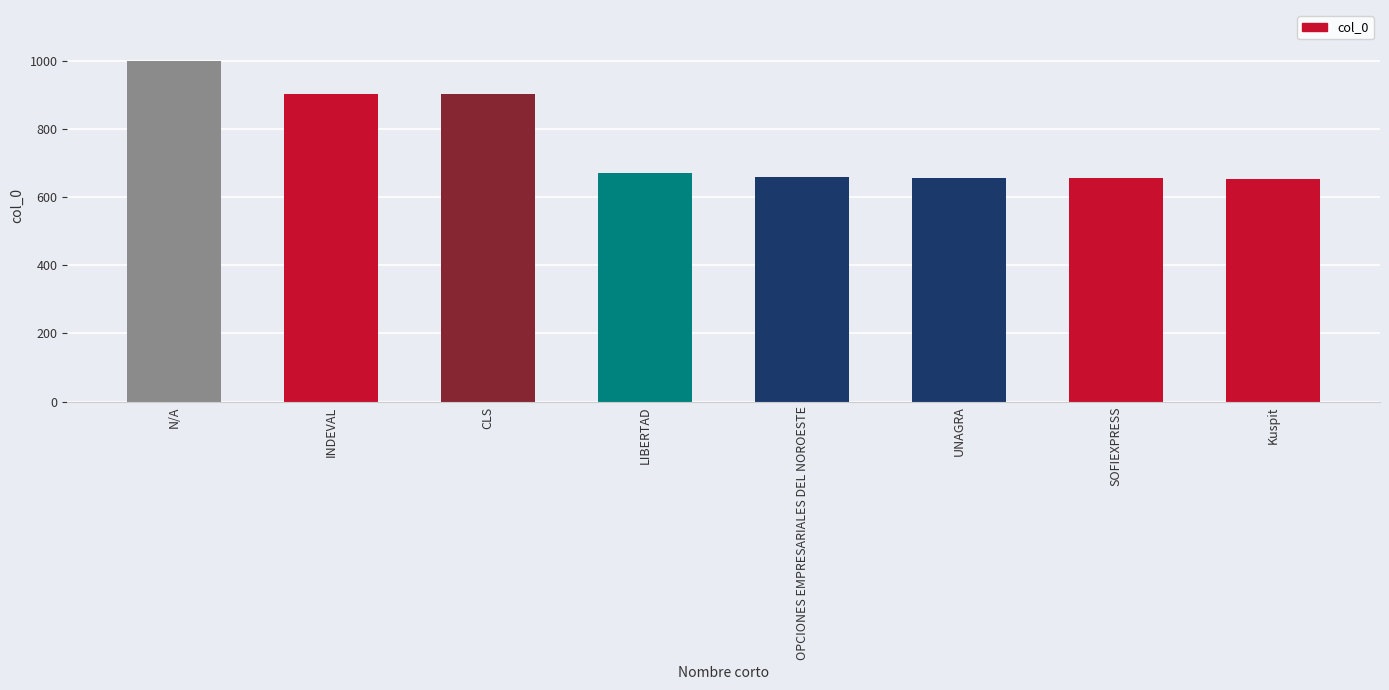

What is the change in value from UNAGRA to SOFIEXPRESS?

-1